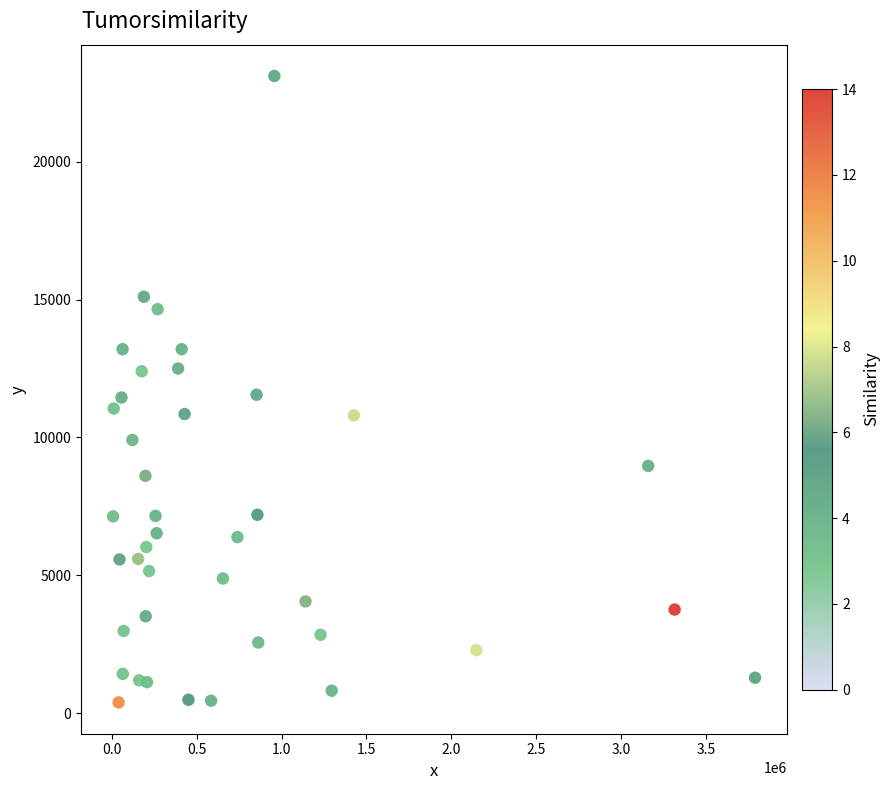

What is the range of X values (max minus min)?

3781821